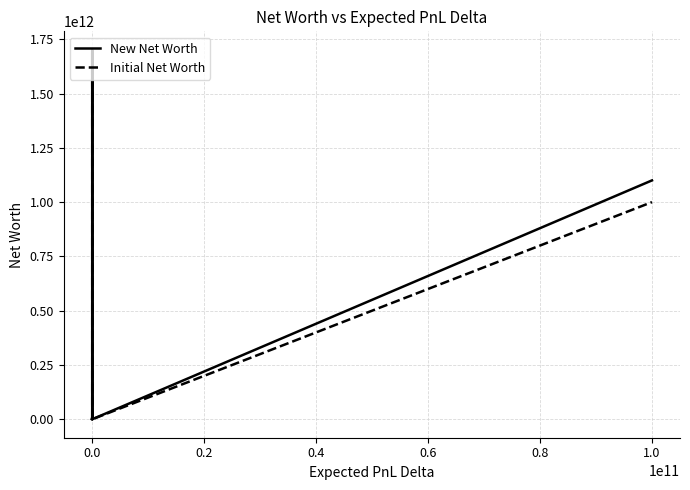

Rank the series by their average value, from highest to lowest.

New Net Worth, Initial Net Worth